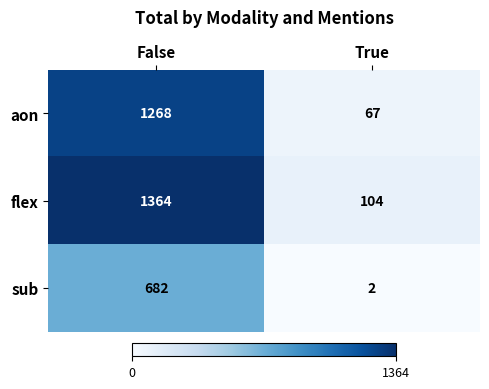

What is the difference between the sub values at True and False?

680